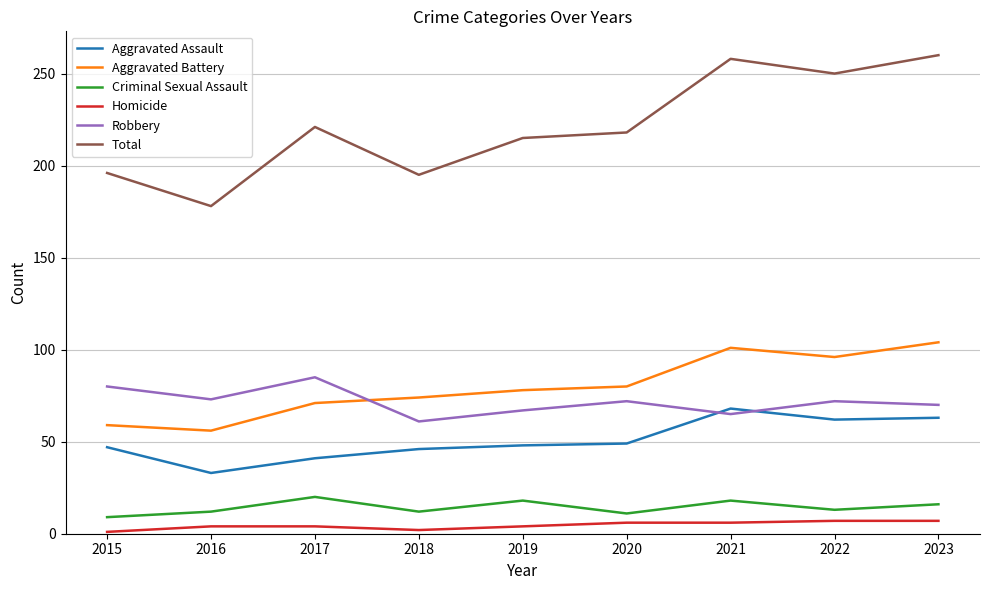

The Homicide series shows 7 at 2023. True or false?

True